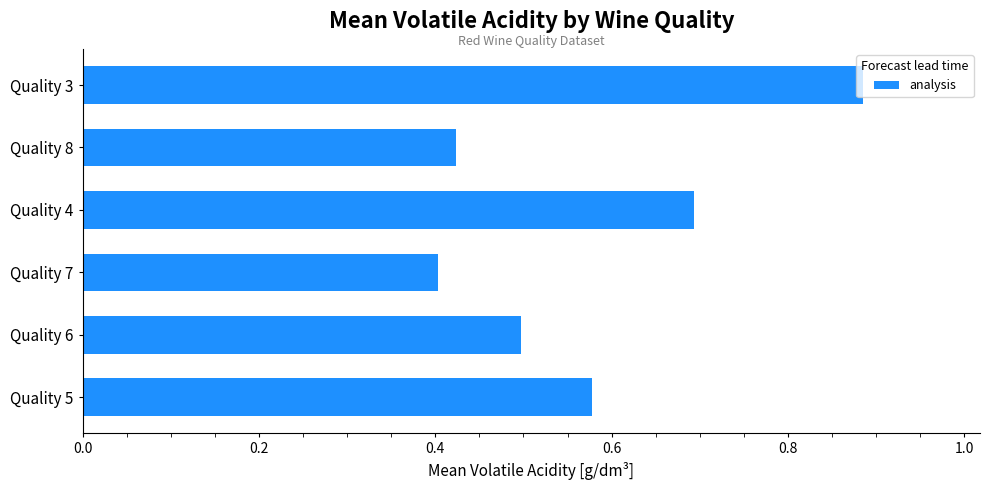

Rank the categories by value from highest to lowest.

Quality 3, Quality 4, Quality 5, Quality 6, Quality 8, Quality 7